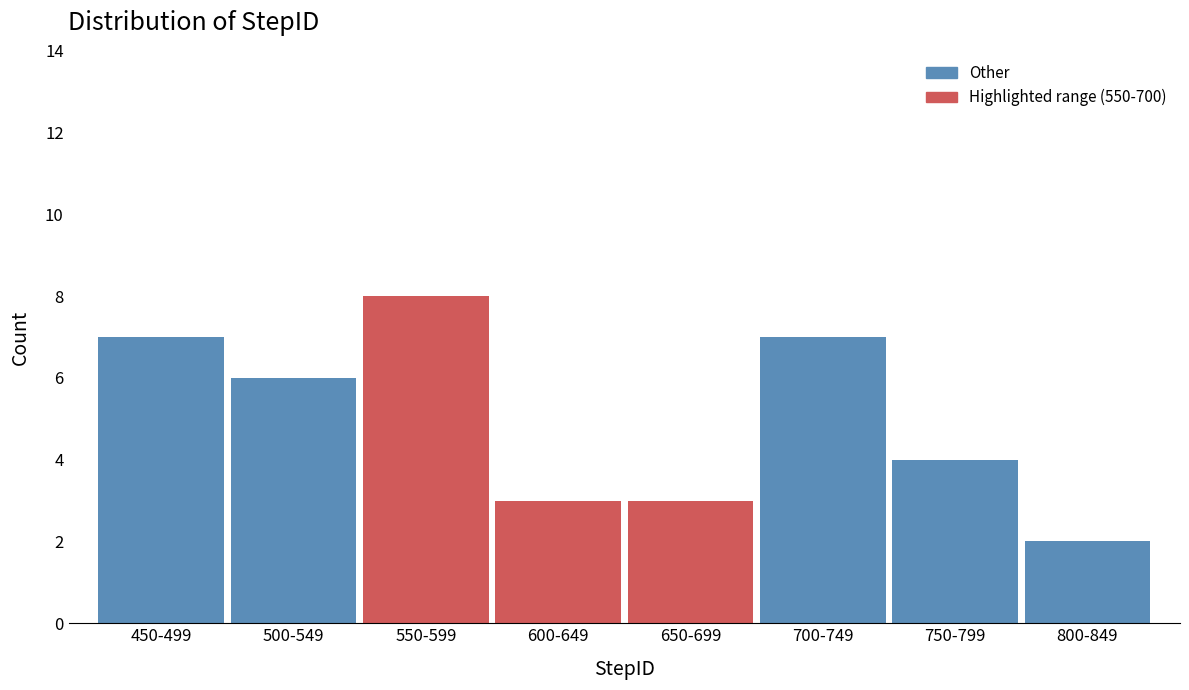

Reading left to right, list all the values displayed in this chart.

450-499=7	500-549=6	550-599=8	600-649=3	650-699=3	700-749=7	750-799=4	800-849=2